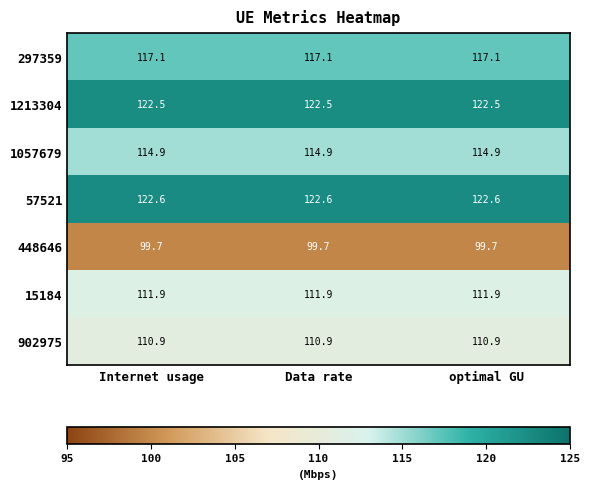

The value of 15184 at optimal GU is 111.9. True or false?

True